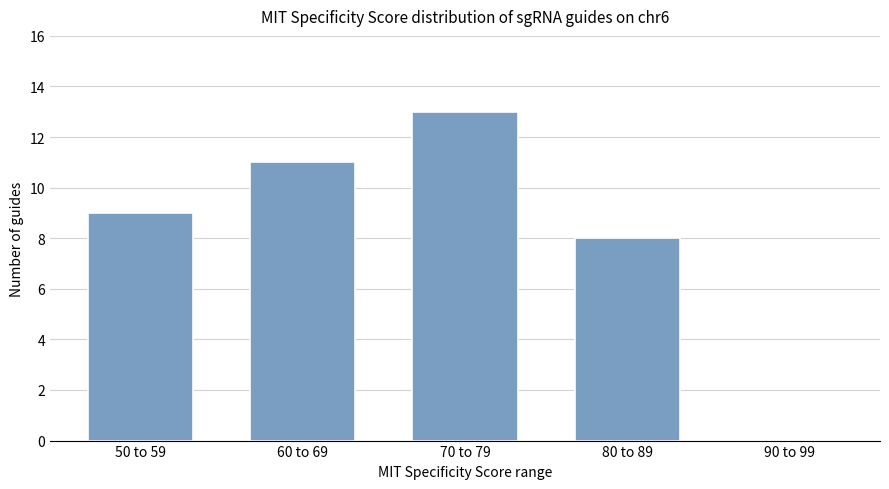

At which label is the value closest to 6?

80 to 89